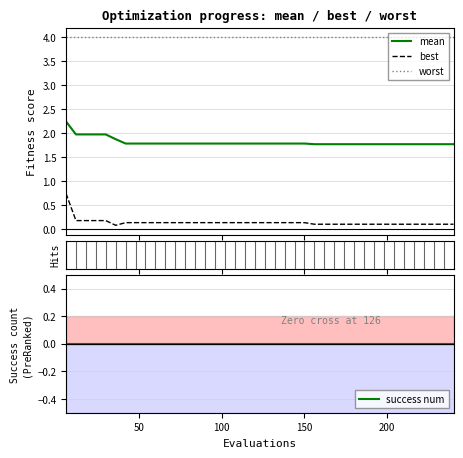

True or false: mean and worst cross at least once.

False